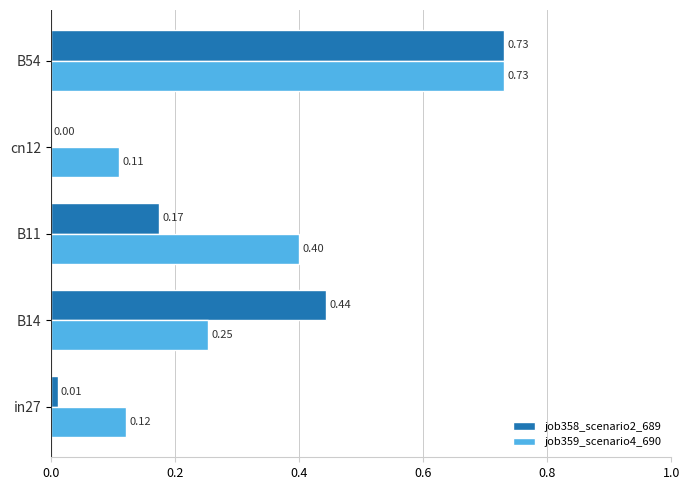

What is the total value across all series at B54?

1.5